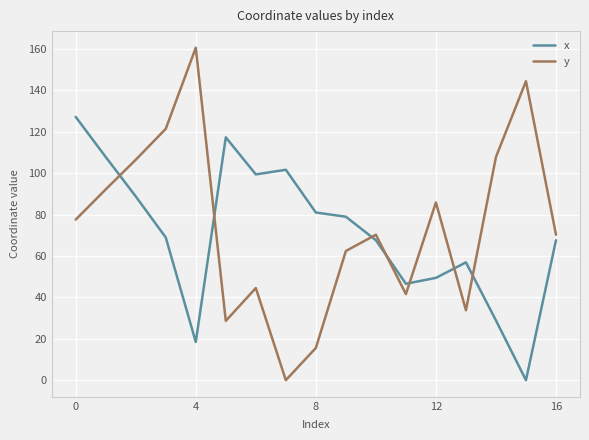

Which series has the widest spread of values?

y